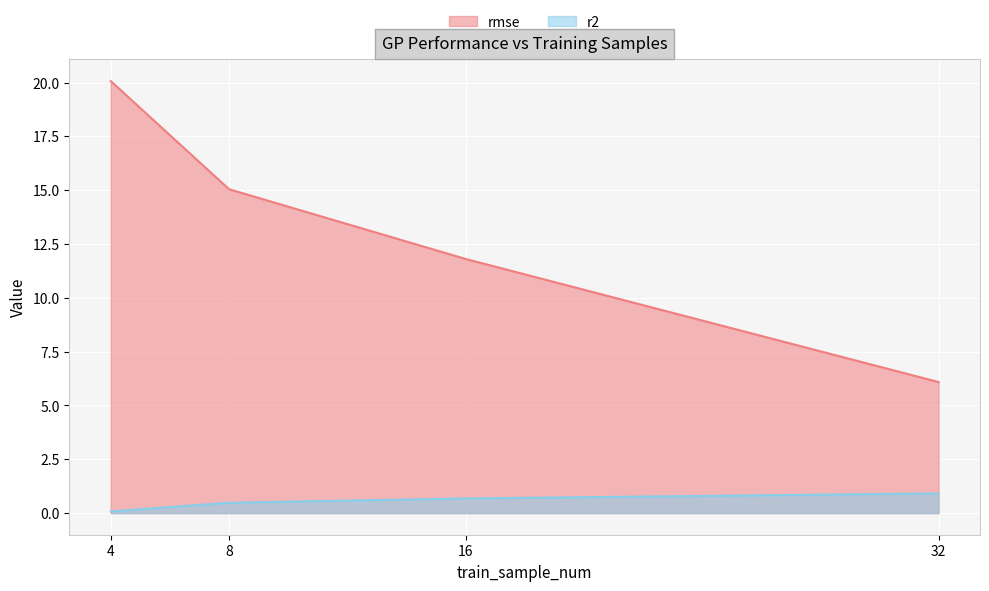

Which series changed the most between 4 and 32?

rmse